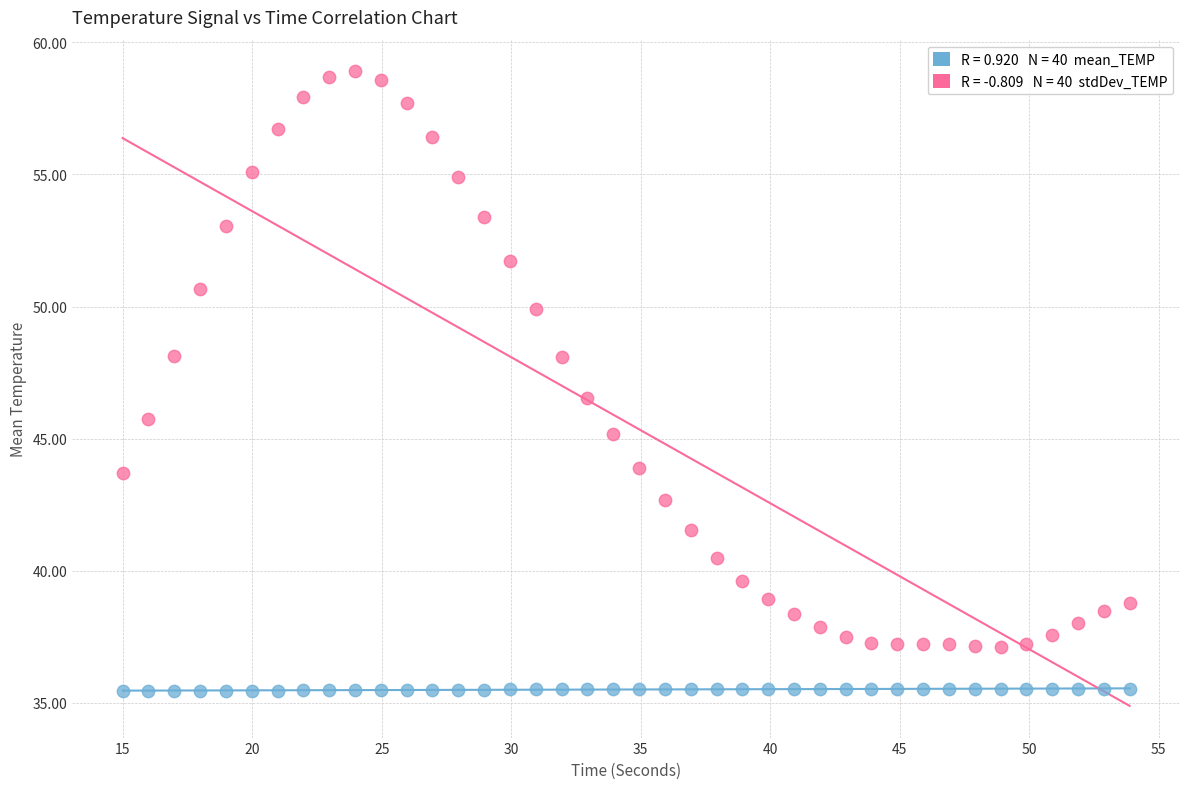

Across all data points, what is the range of X values (max minus min)?

38.9